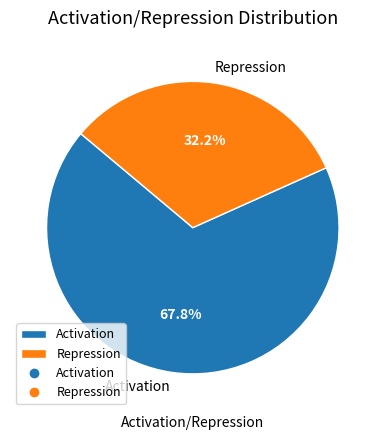

Combined, do Activation and Repression account for over 50%?

Yes